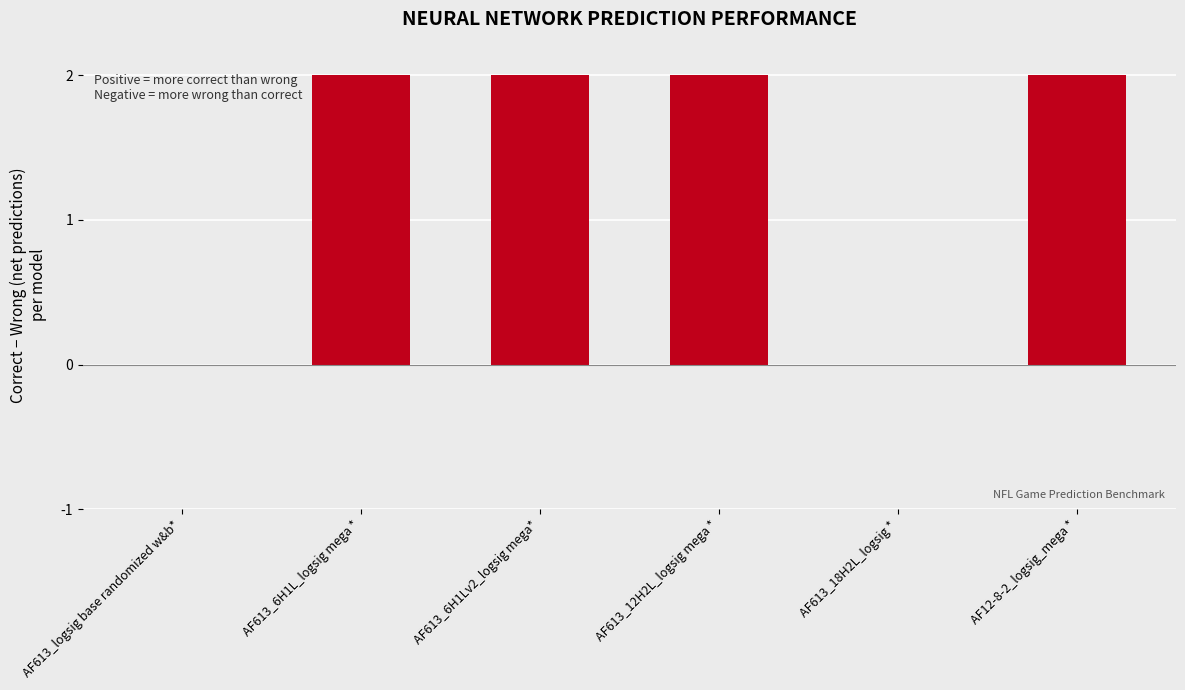

Reading left to right, extract all data points from this chart.

AF613_logsig base randomized w&b*=0	AF613_6H1L_logsig mega *=2	AF613_6H1Lv2_logsig mega*=2	AF613_12H2L_logsig mega *=2	AF613_18H2L_logsig *=0	AF12-8-2_logsig_mega *=2